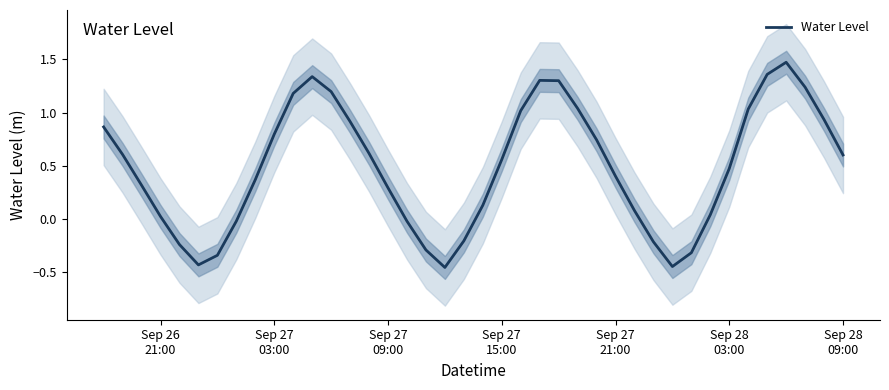

What is the highest value of the Water Level series?

1.5